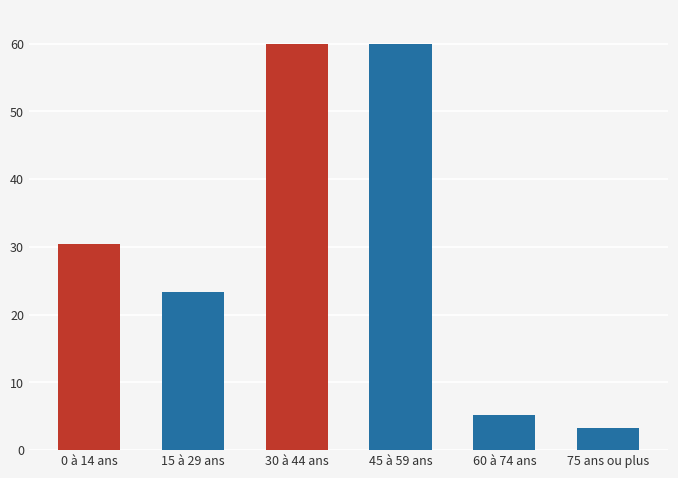

Does the chart contain stacked bars?

No